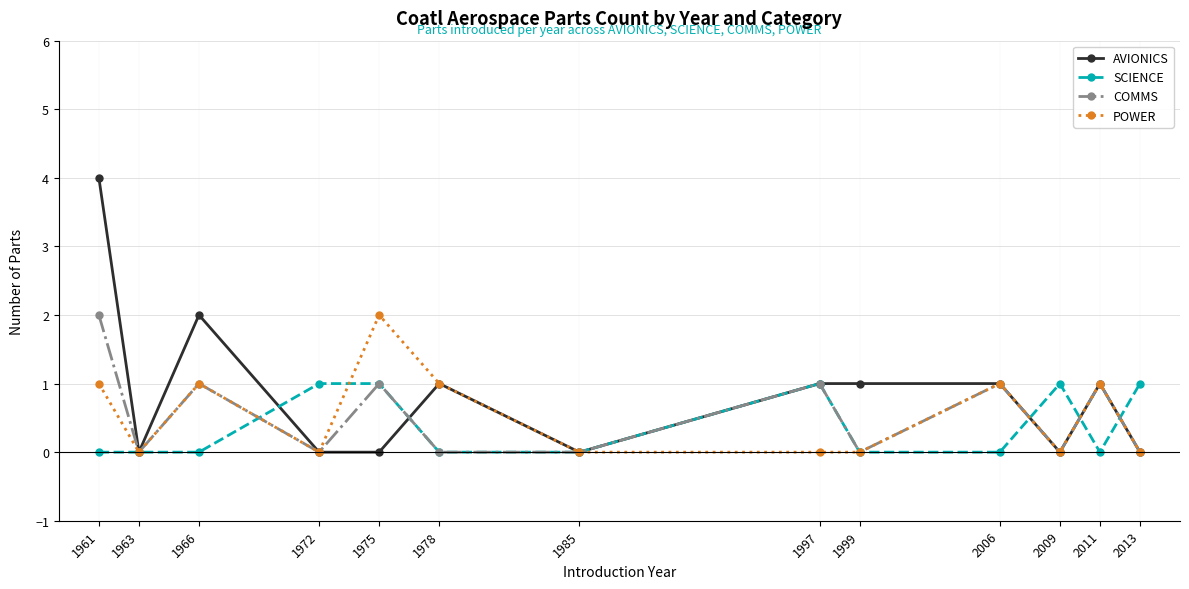

Which series has the largest total across all categories?

AVIONICS